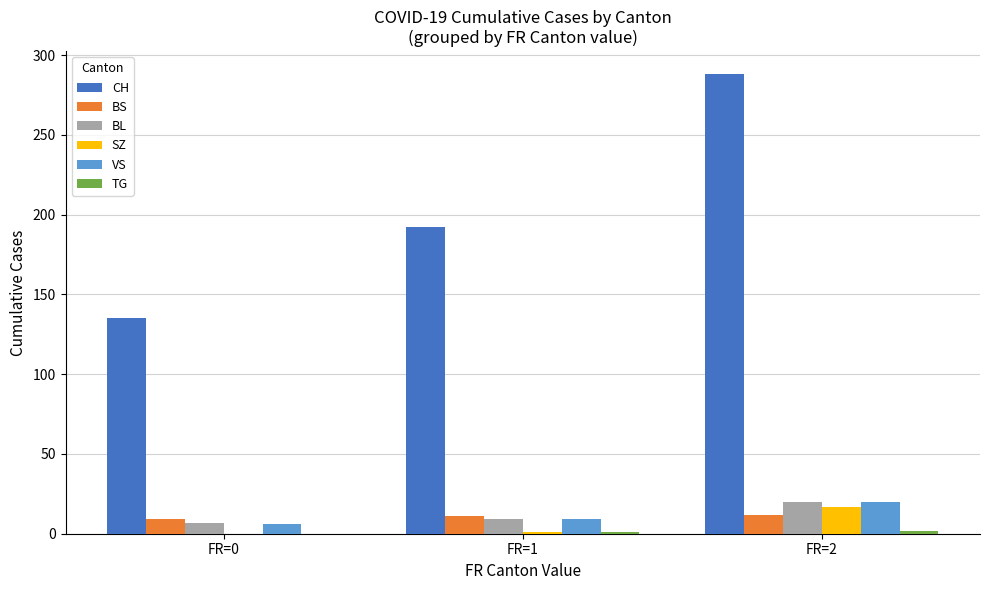

Which category has the highest value in the VS series?

FR=2